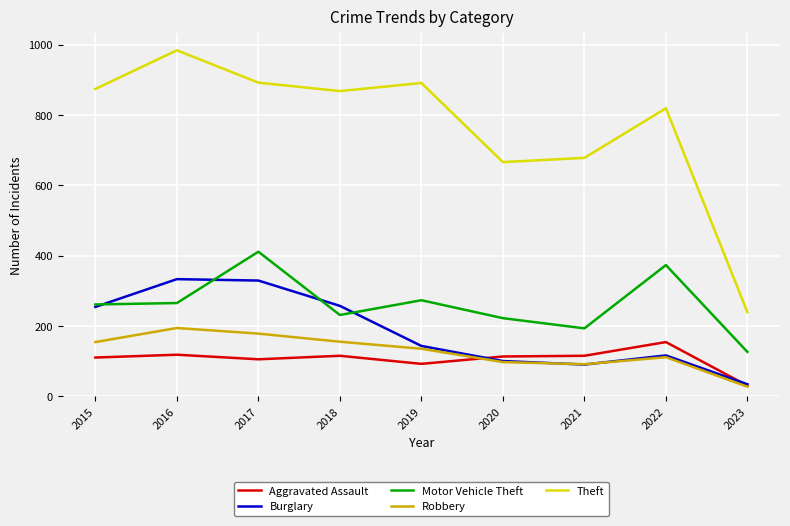

Which label corresponds to the smallest value in the chart?

2023